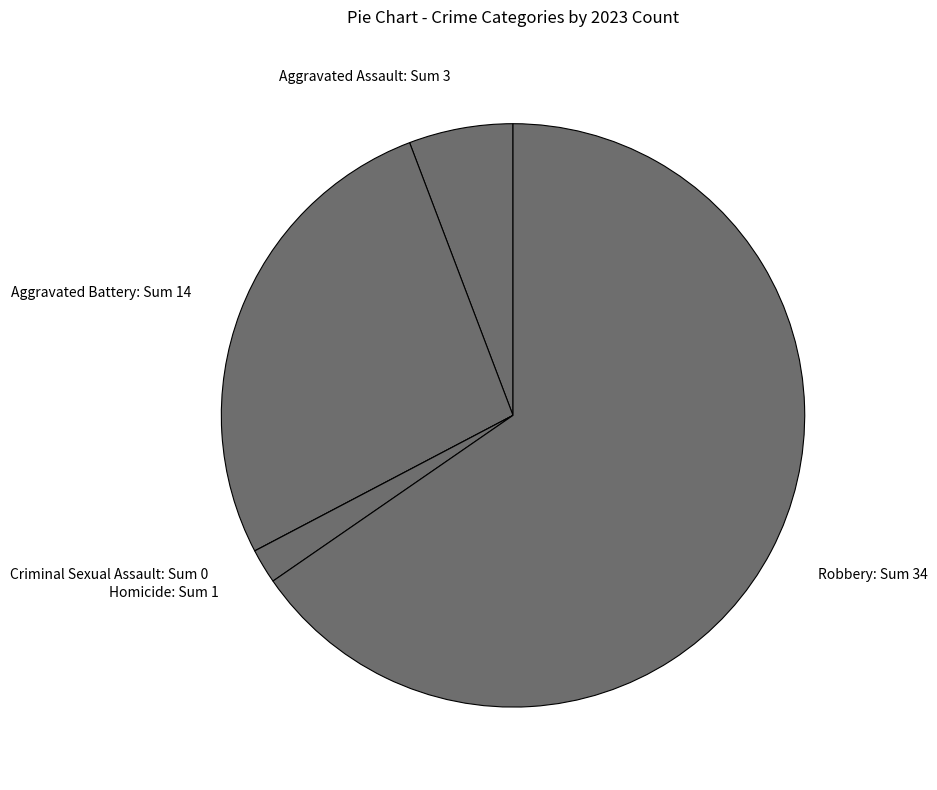

Do Robbery: Sum 34 and Homicide: Sum 1 together represent more than half of the pie?

Yes